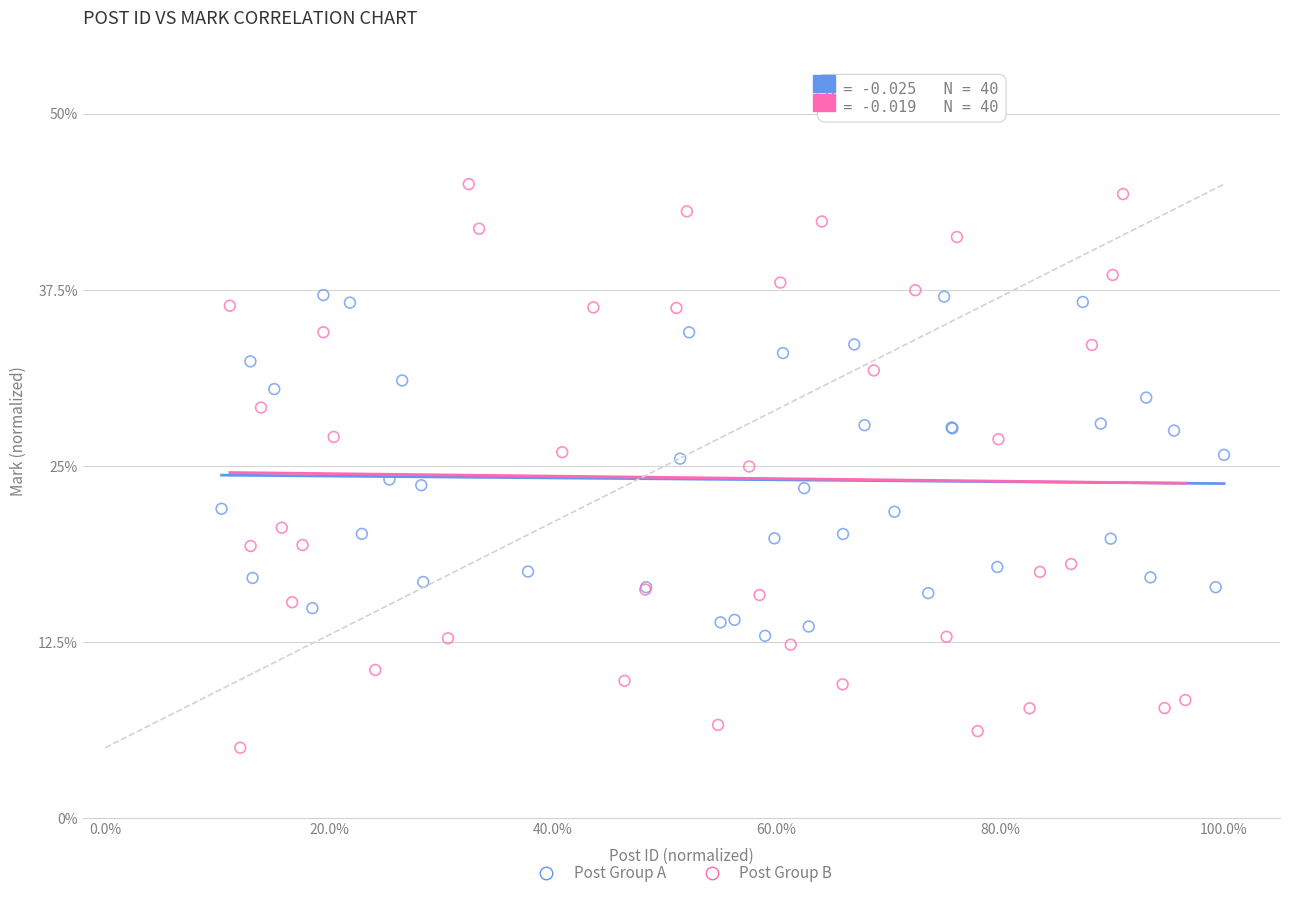

Which series contains the highest Y value?

Post Group B